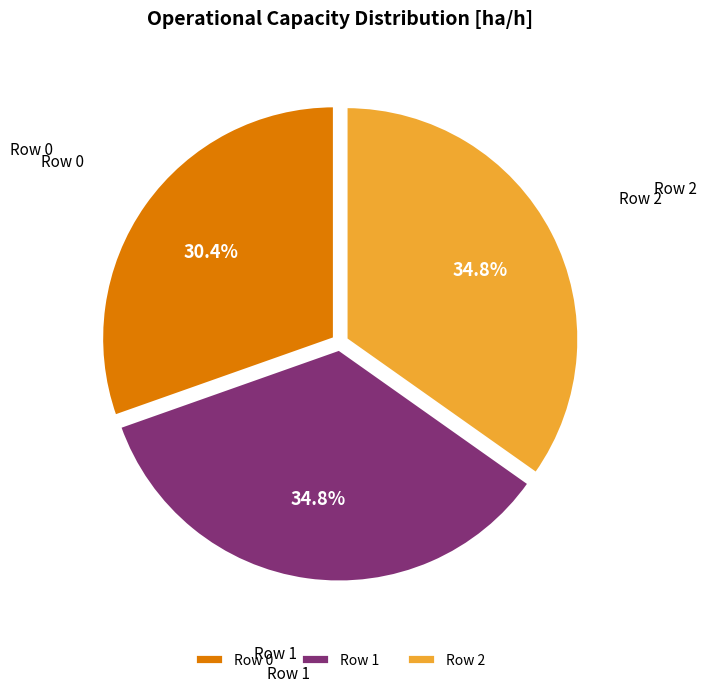

True or false: Row 1 accounts for 35% of the total.

True